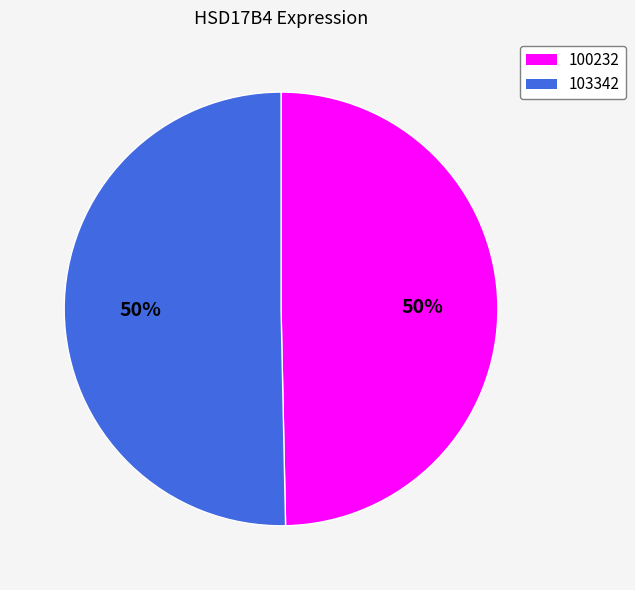

Combined, do 103342 and 100232 account for over 50%?

Yes